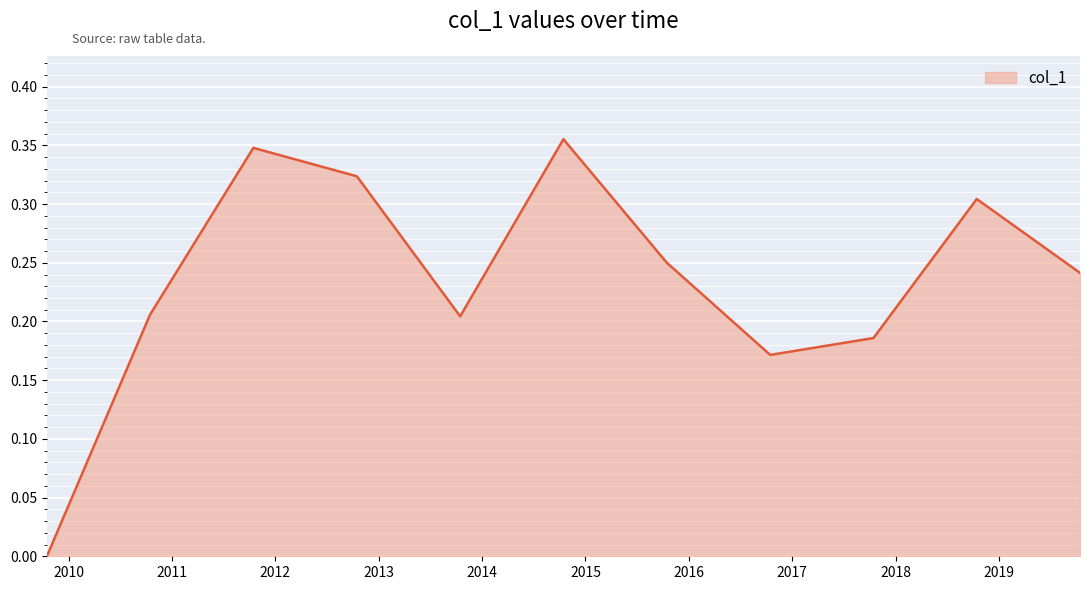

How many interior local valleys (lower than both neighbors) does the data have?

2